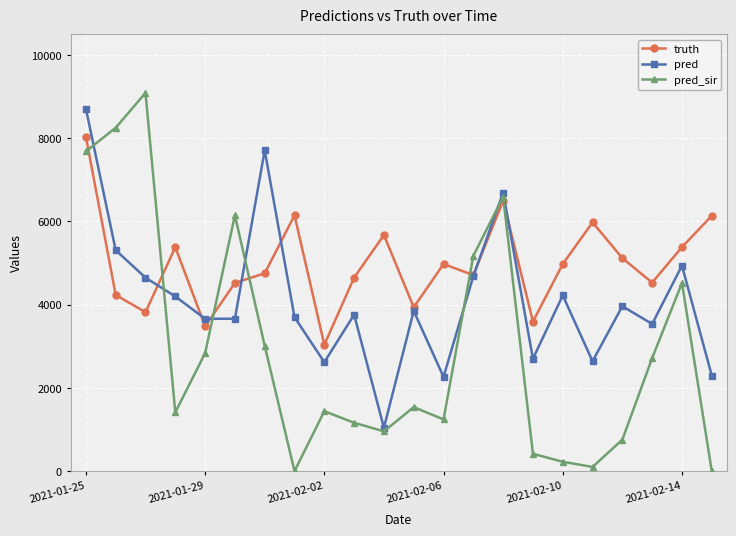

What is the lowest value of the pred series?

1044.0